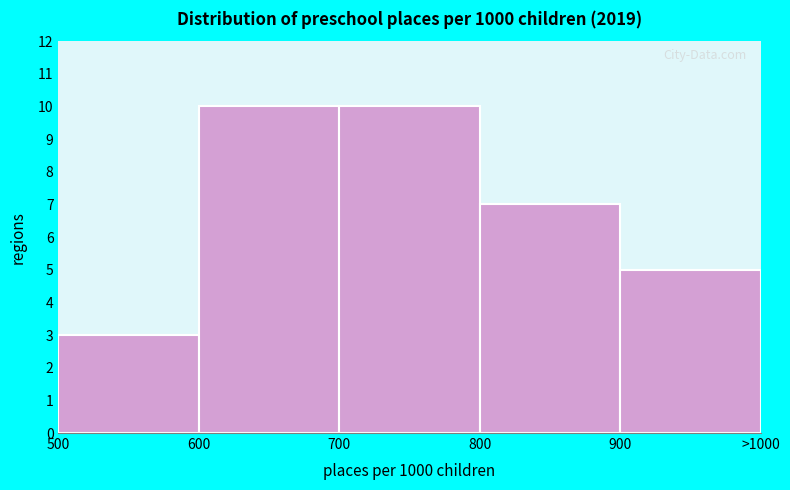

Reading left to right, list all the values displayed in this chart.

3	10	10	7	5